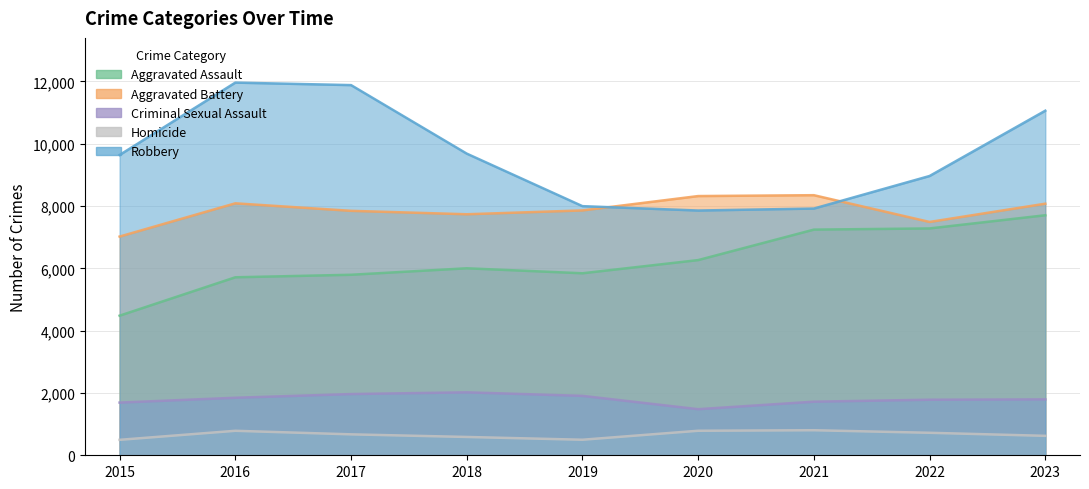

What is the difference between the second highest and second lowest values in the Aggravated Battery series?

831